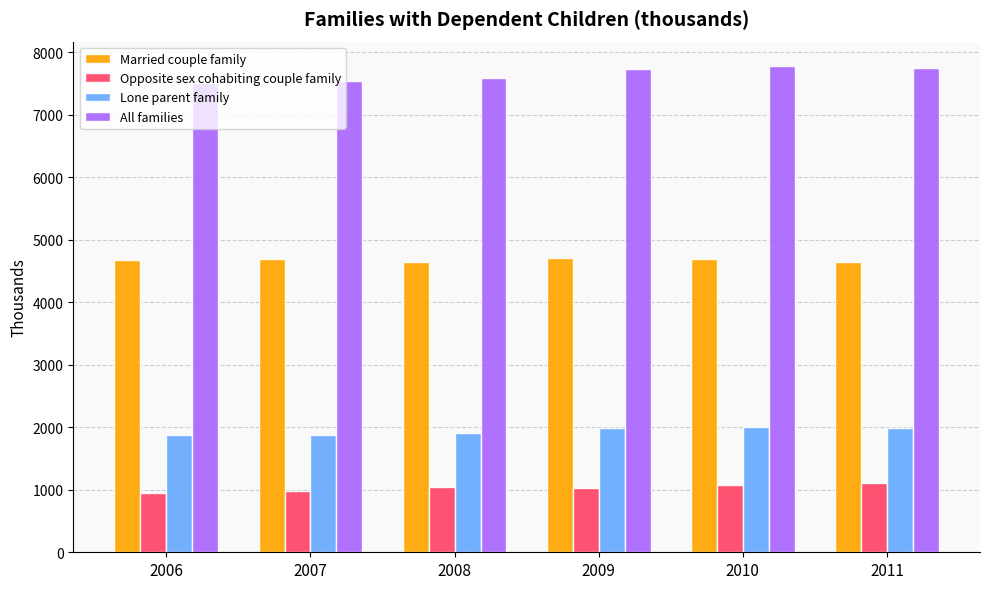

Are the bars grouped side by side (vs. stacked)?

Yes